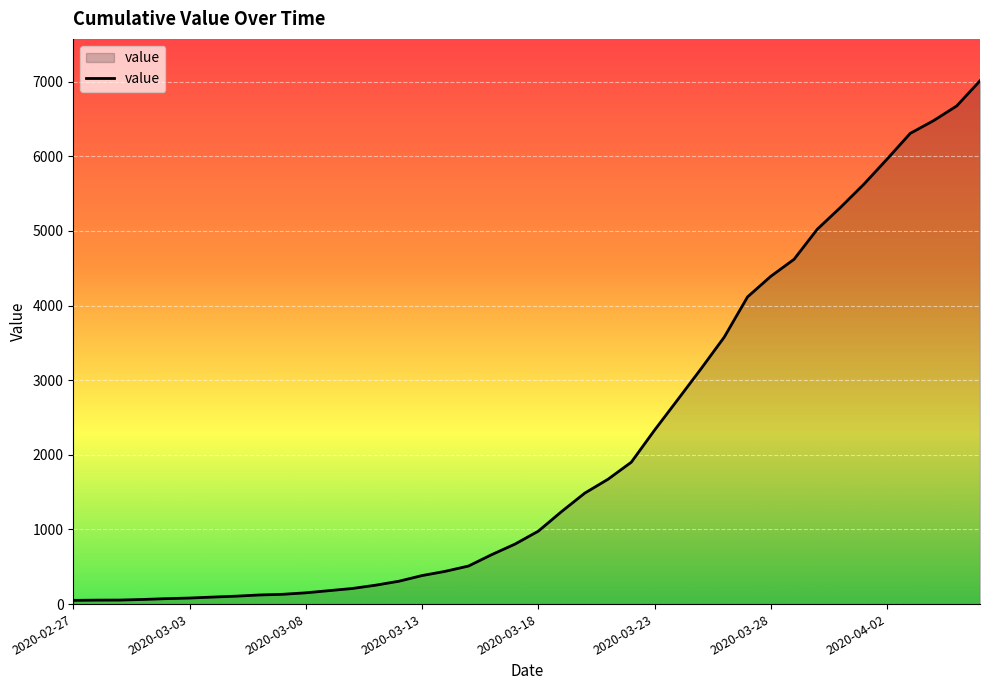

What is the maximum value shown in the chart?

7013